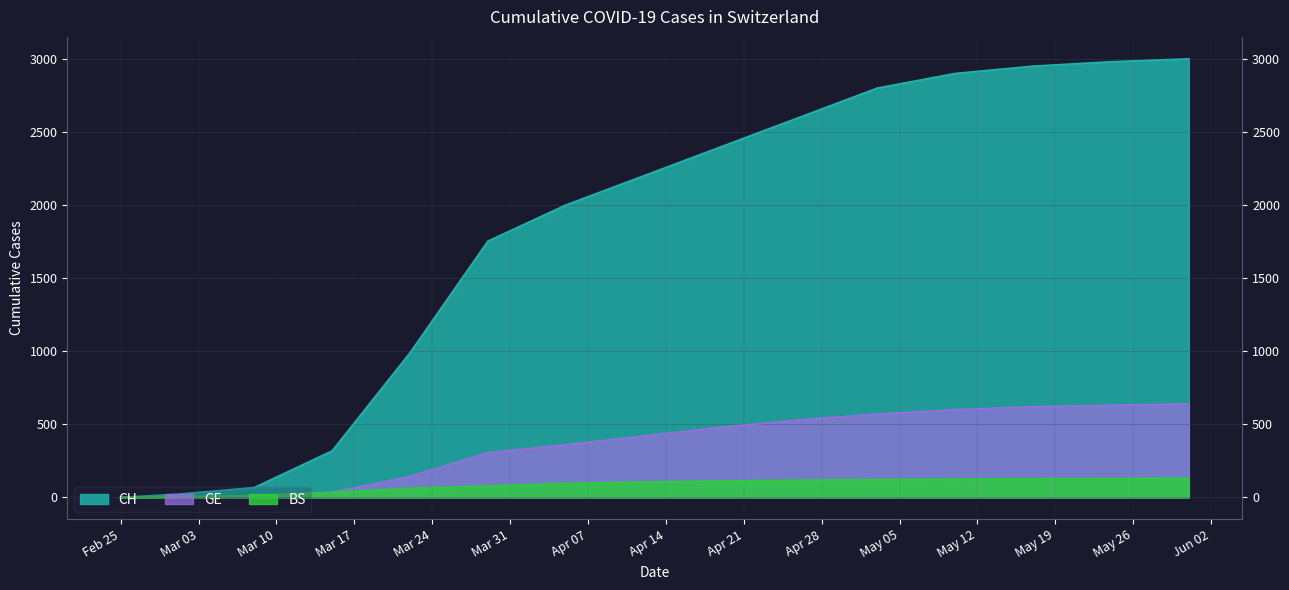

What is the value of the CH point at the 6th from the left?

1753